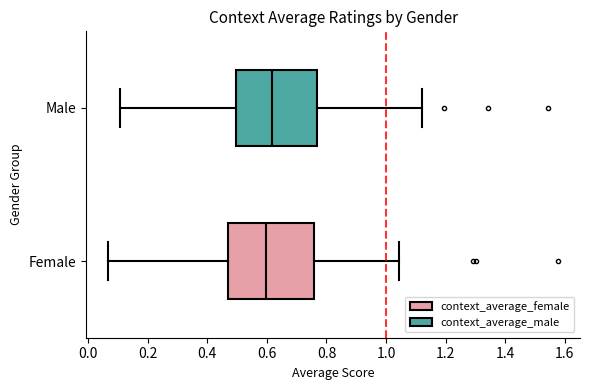

Where does the right whisker of the box for Male end on the x-axis? The values are not printed on the chart, so give them approximately, as read against the axis.

1.12